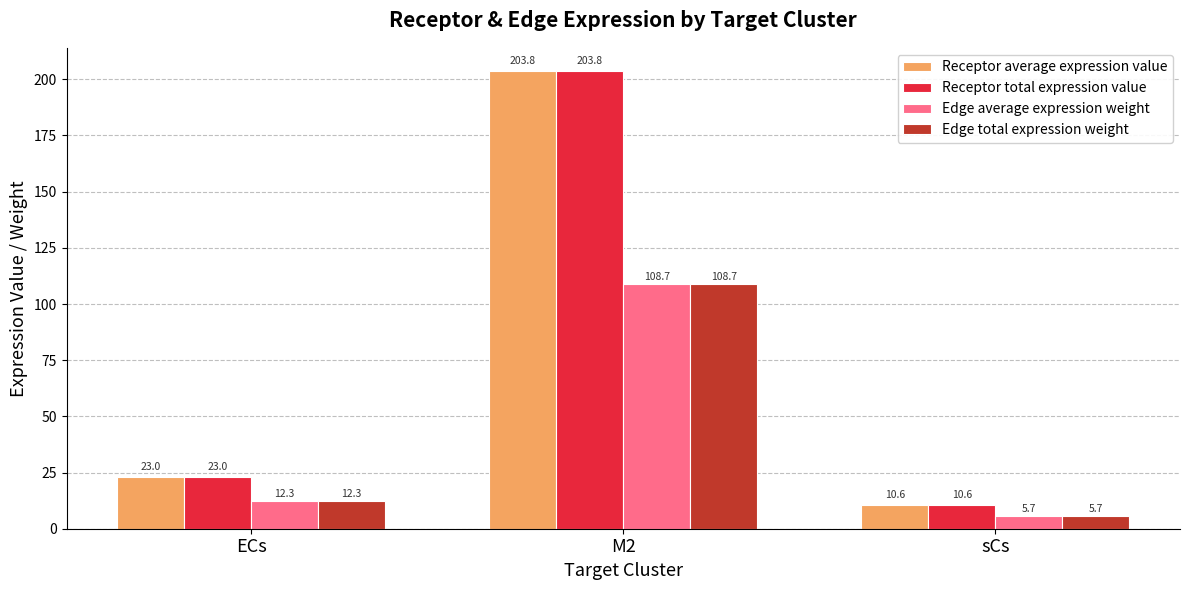

Is the value of Receptor total expression value at sCs greater than the value of Edge average expression weight at sCs?

Yes